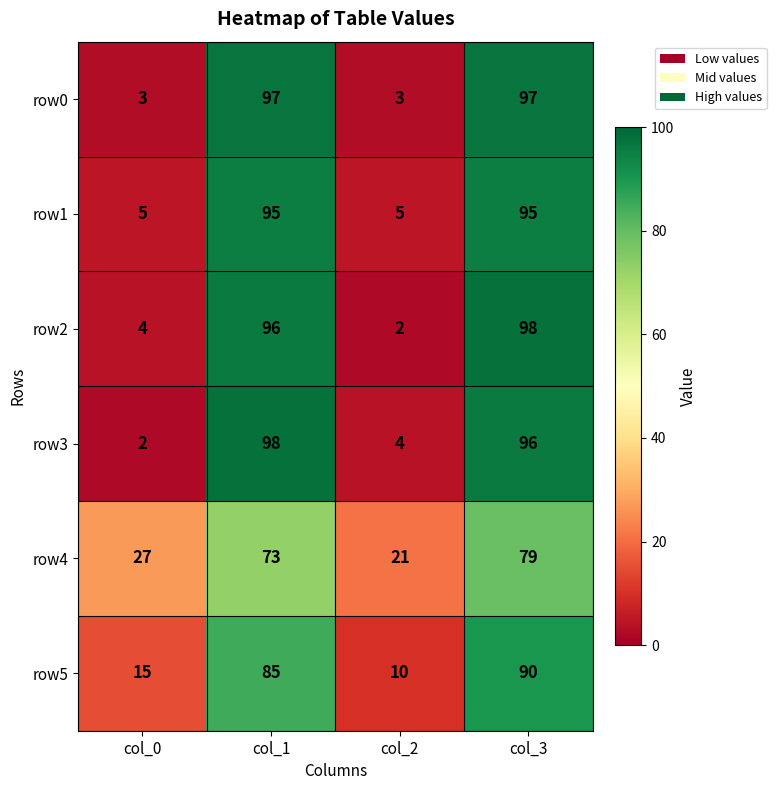

How many series are shown in this chart?

6